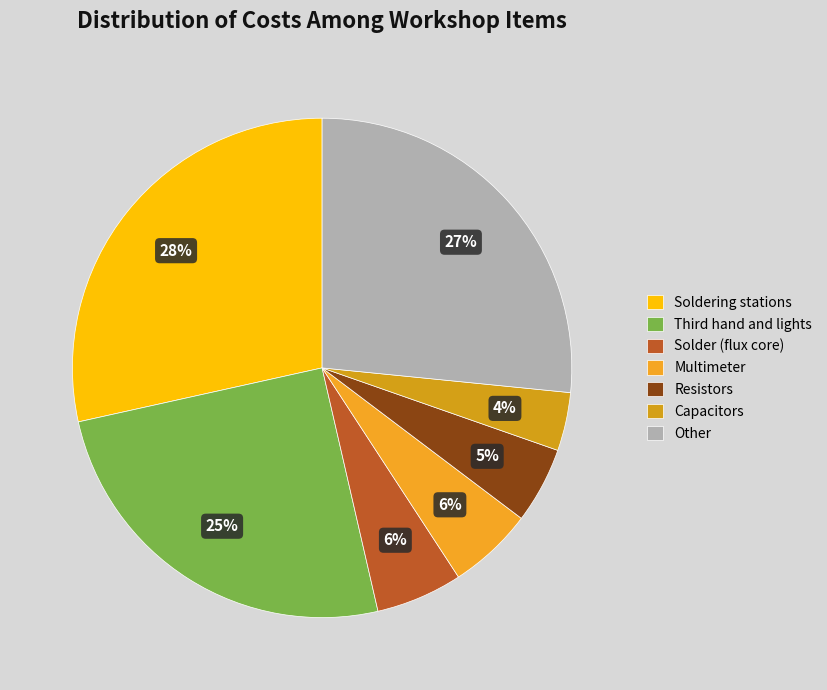

To the nearest percent, what is the average slice percentage?

14%